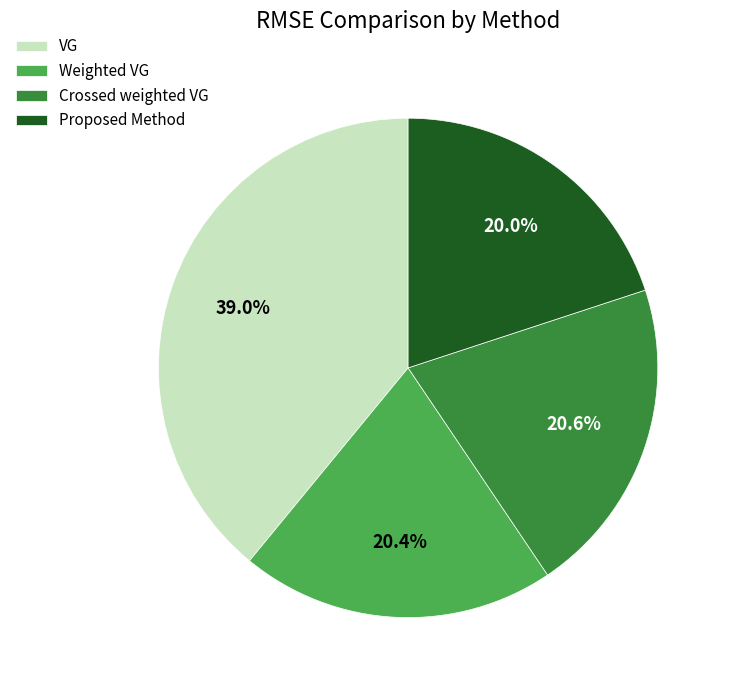

To the nearest percent, what is the difference between the Proposed Method and VG slice percentages?

19%